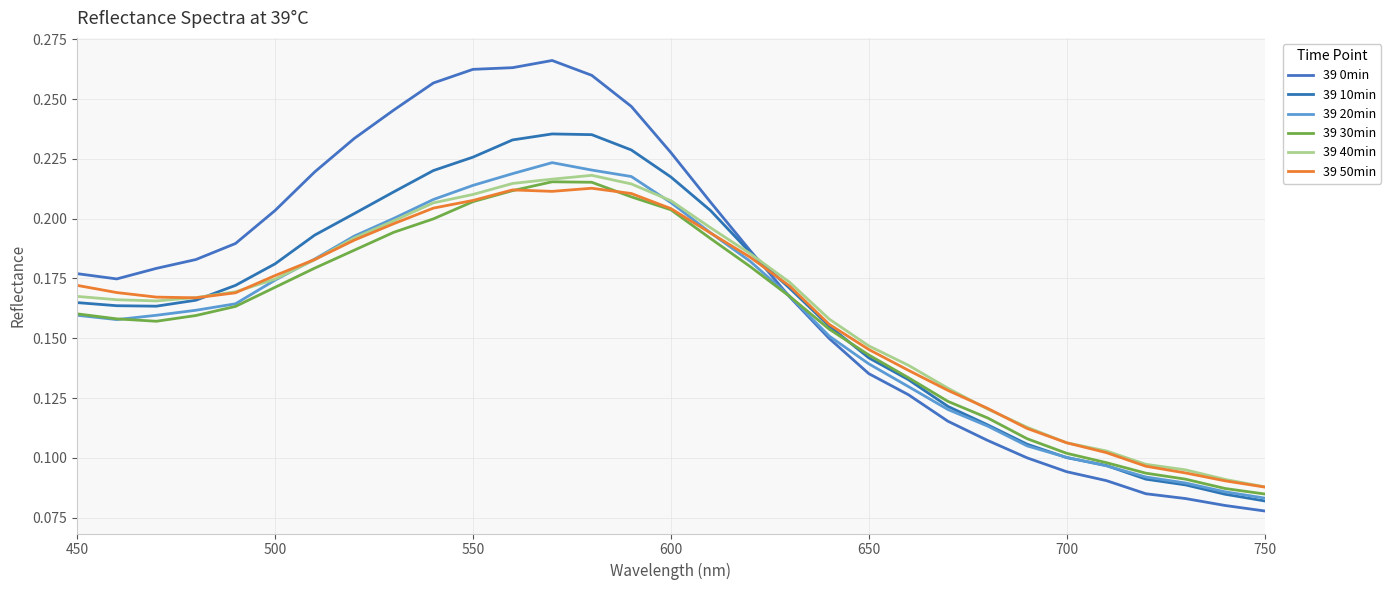

What are all the series names shown in the legend?

39 0min, 39 10min, 39 20min, 39 30min, 39 40min, 39 50min